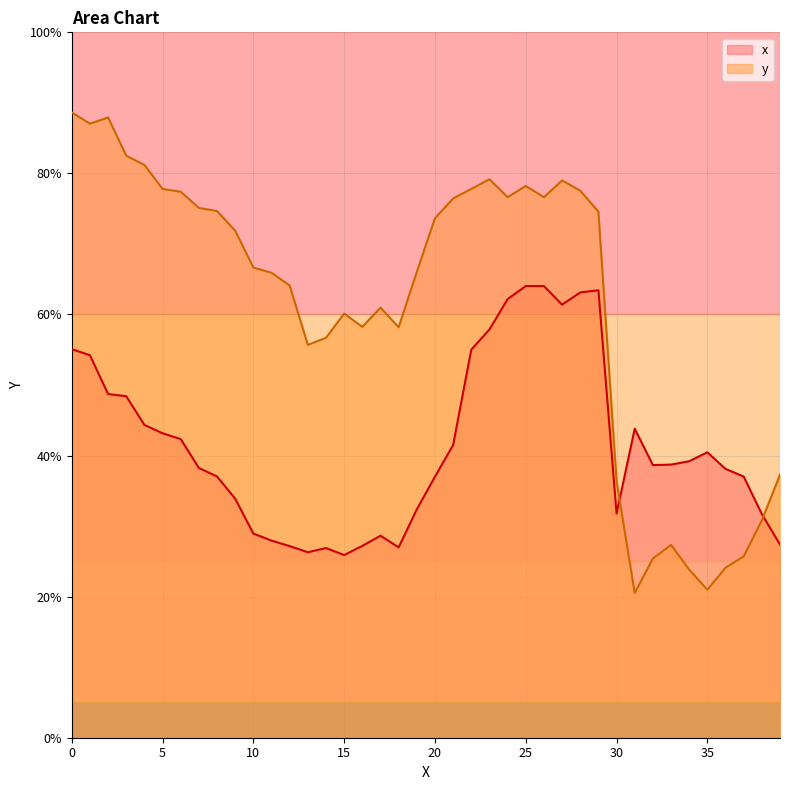

What is the greatest value displayed?

88.6